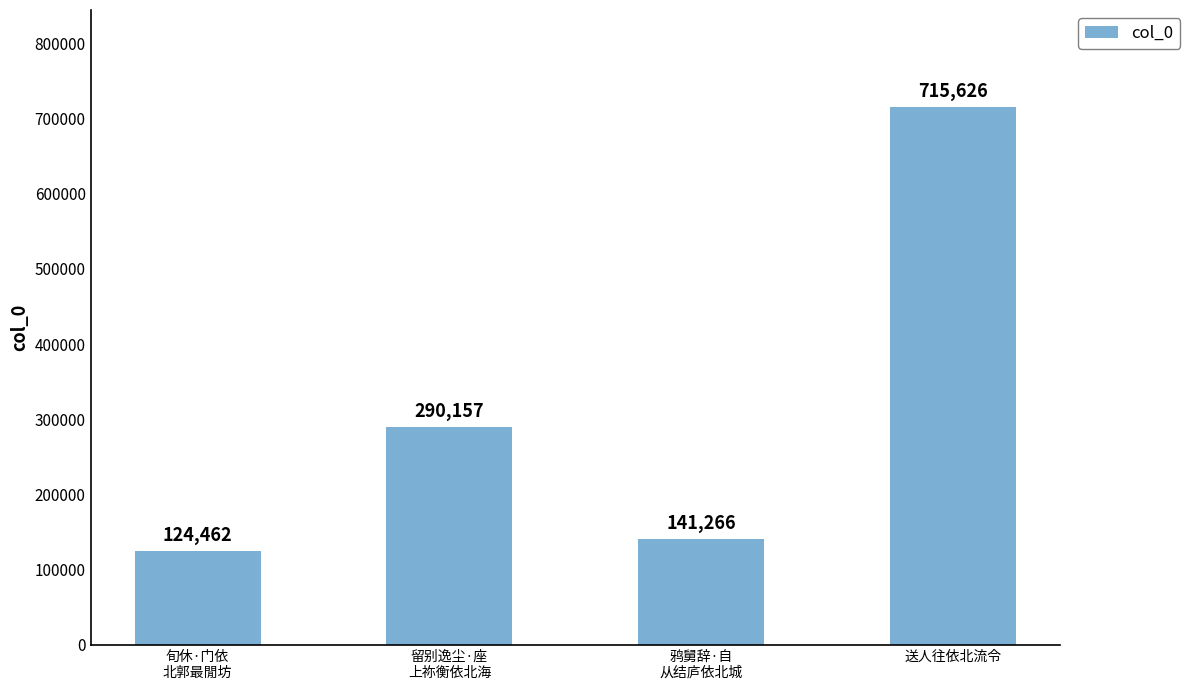

How many bars are there in total?

4